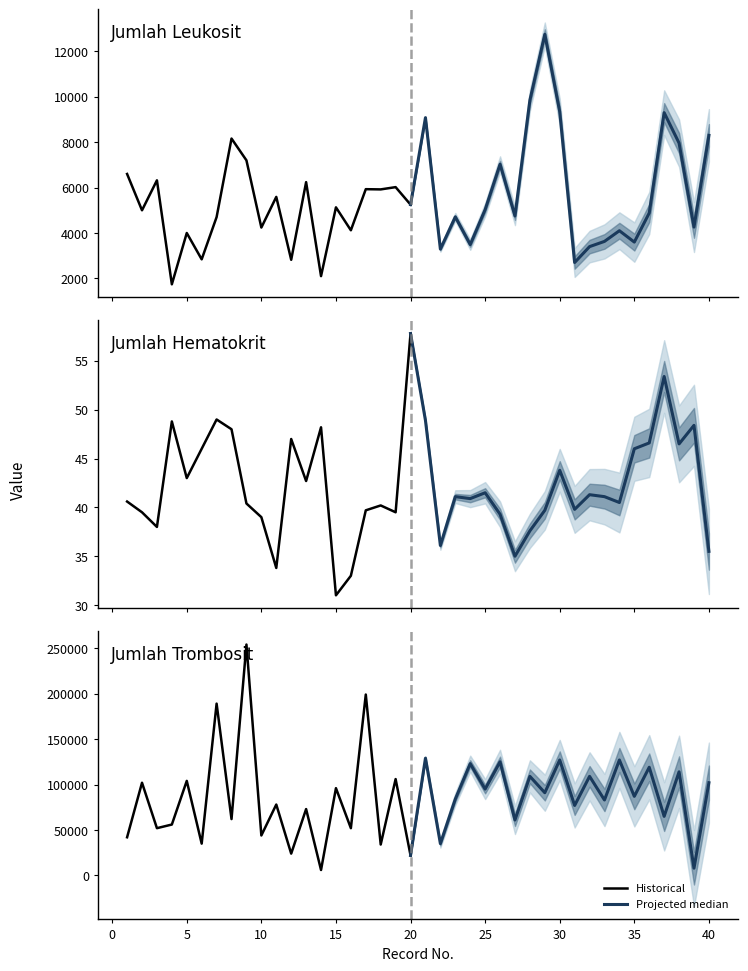

How many interior local peaks does the Jumlah_Leukosit series have?

14